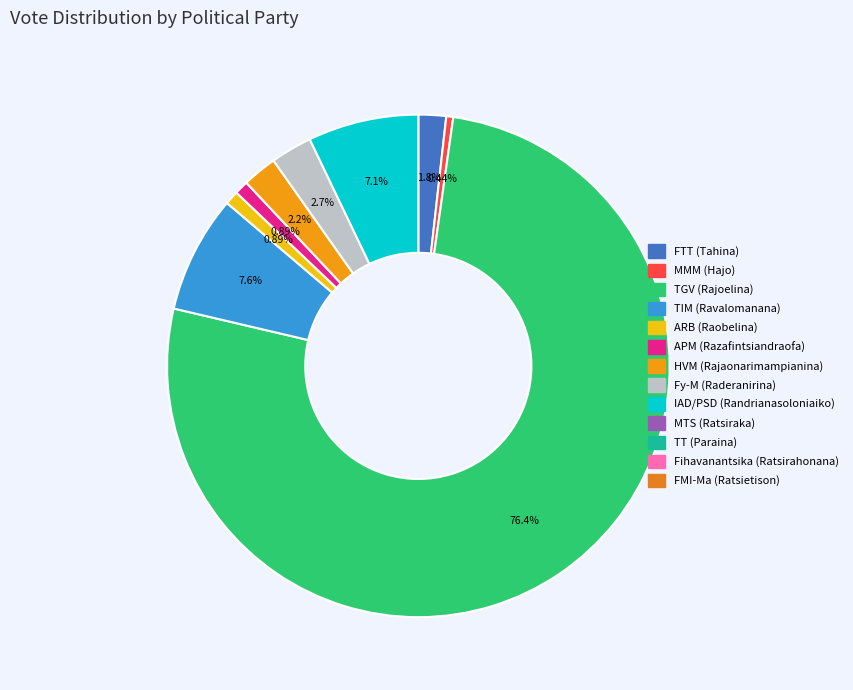

Is there any slice that represents more than half of the pie?

Yes